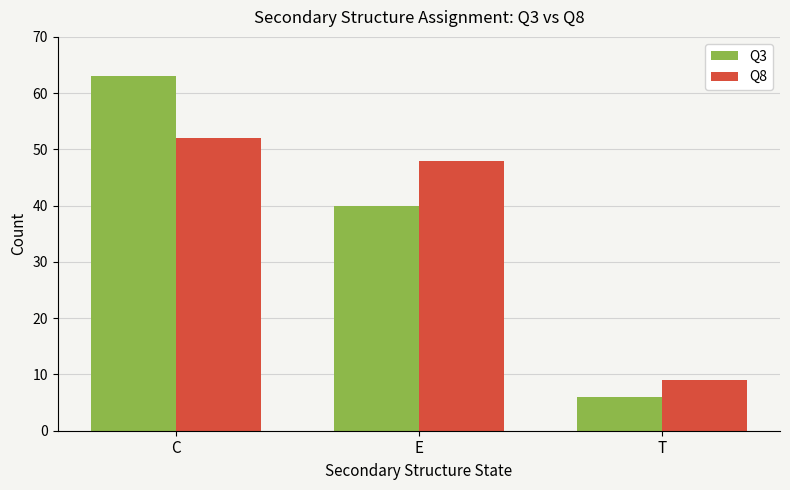

How many bars are there in total?

6